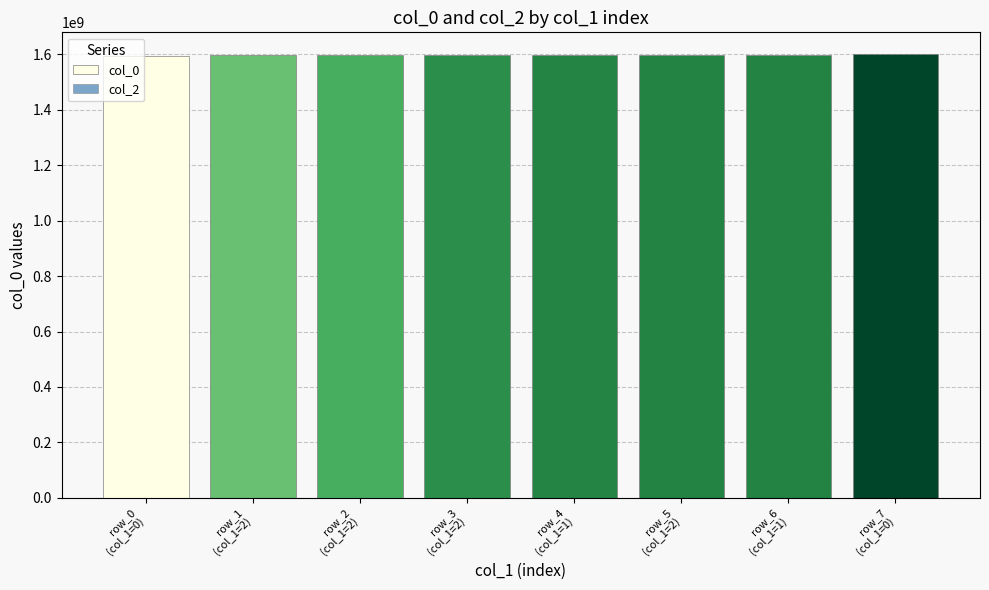

Which series has the largest range (max minus min)?

col_0